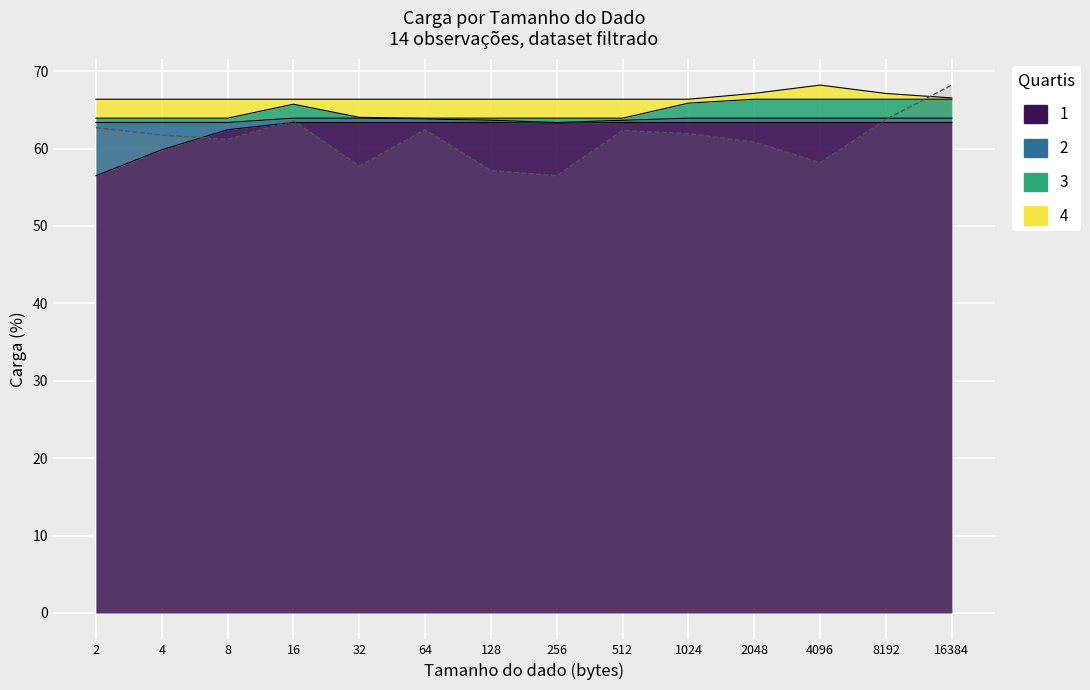

At which category does the chart reach its peak across all series?

16384